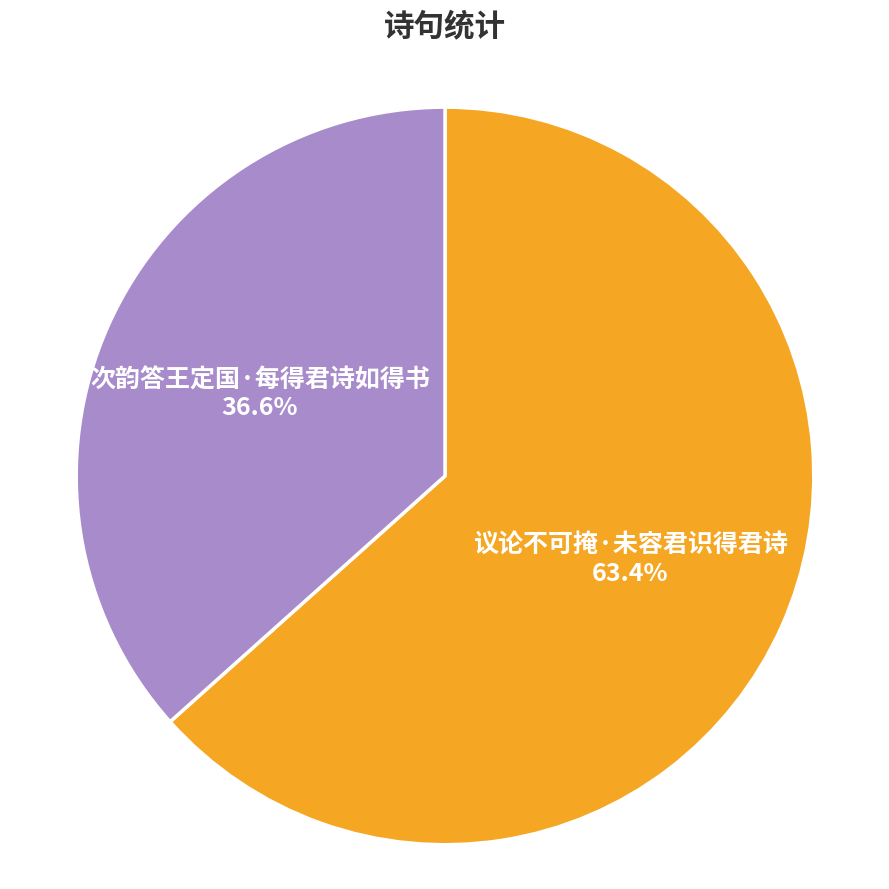

Which category has the smallest portion of the pie?

次韵答王定国·每得君诗如得书